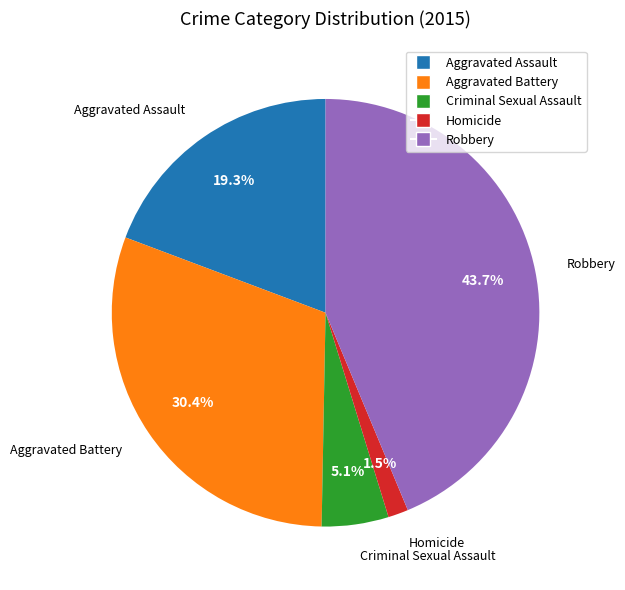

How many slices are in this pie chart?

5